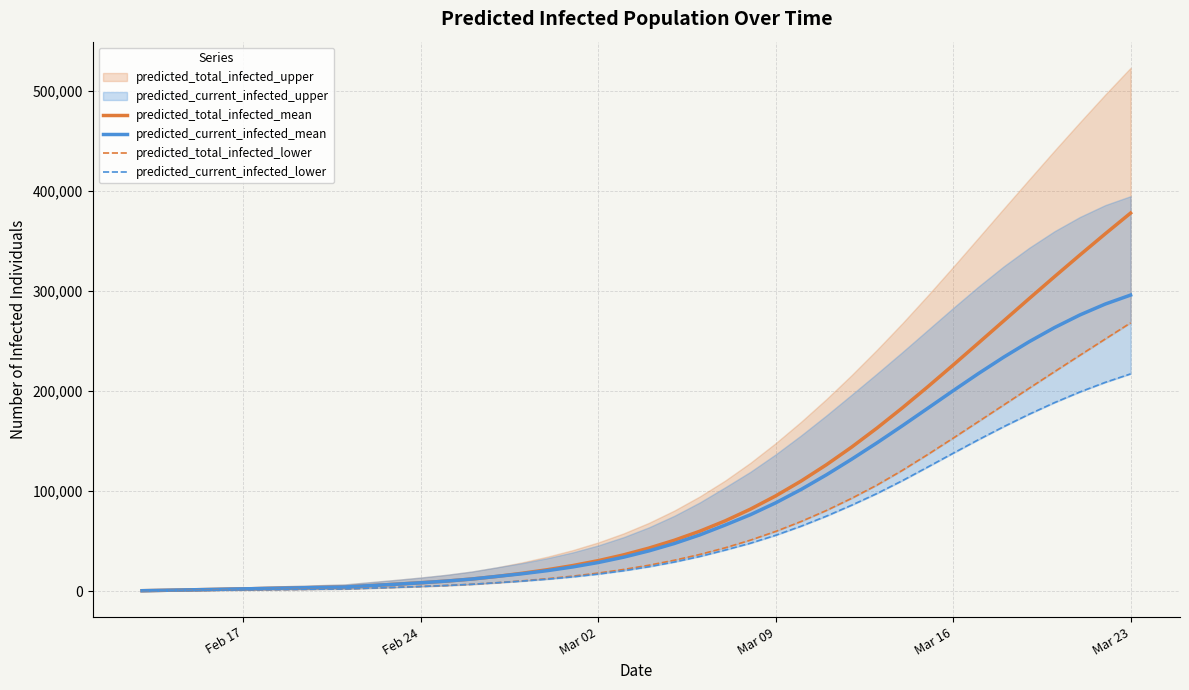

True or false: predicted_current_infected_lower has more than 0 interior local peaks.

False